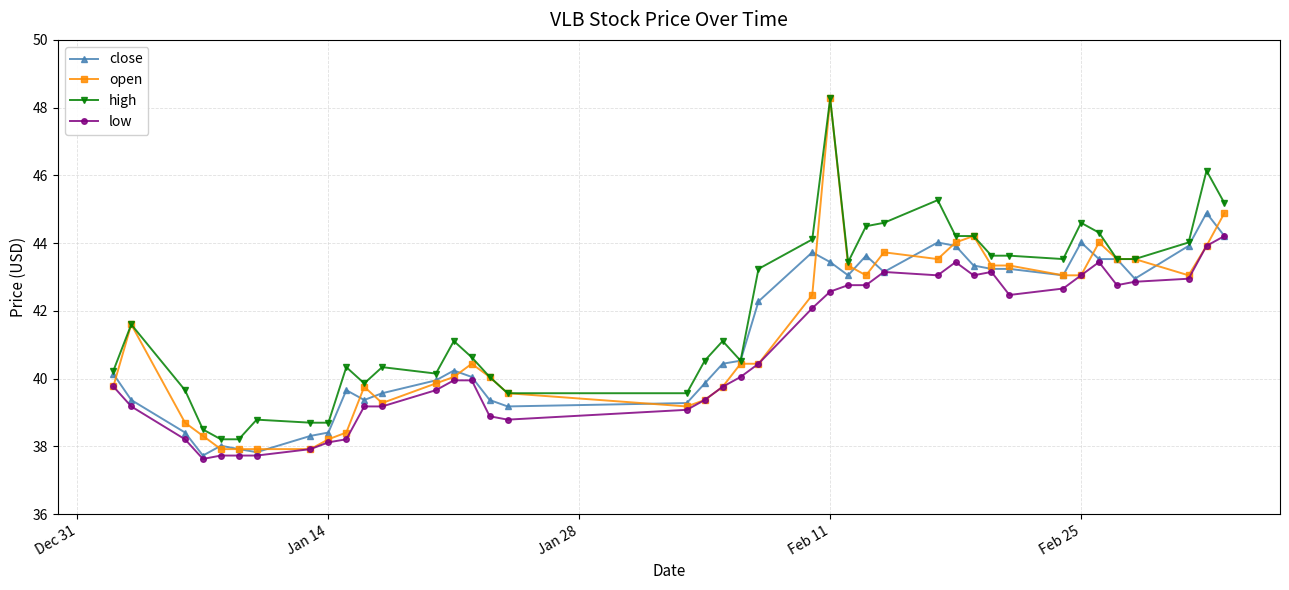

What is the minimum value for high?

38.2